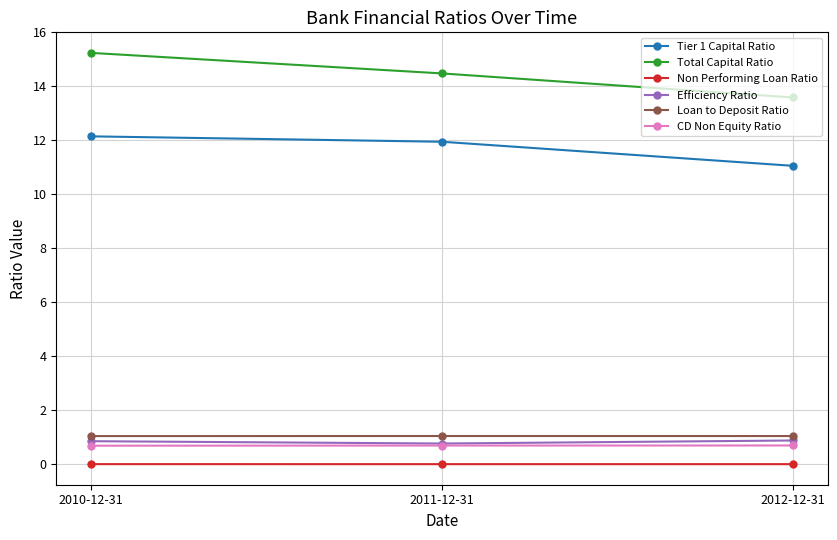

What is the label of the 3rd point from the left?

2012-12-31